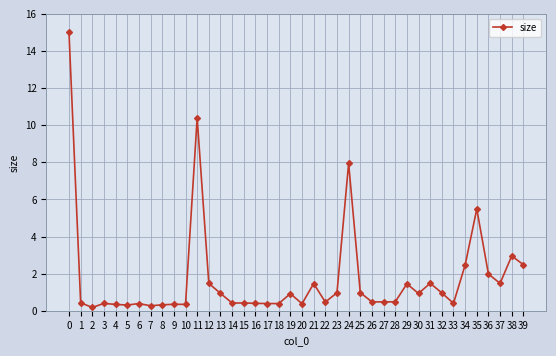

The value at 38 is 4.1. True or false?

False